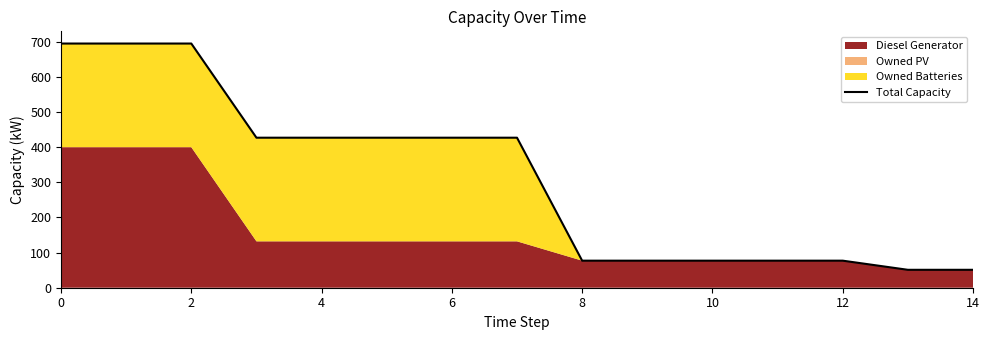

What is the smallest value displayed?

51